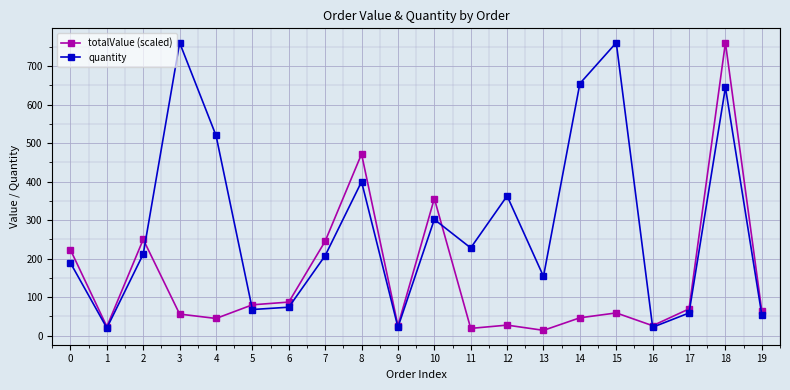

What is the value of the totalValue (scaled) point at the 1st from the left?

223.0